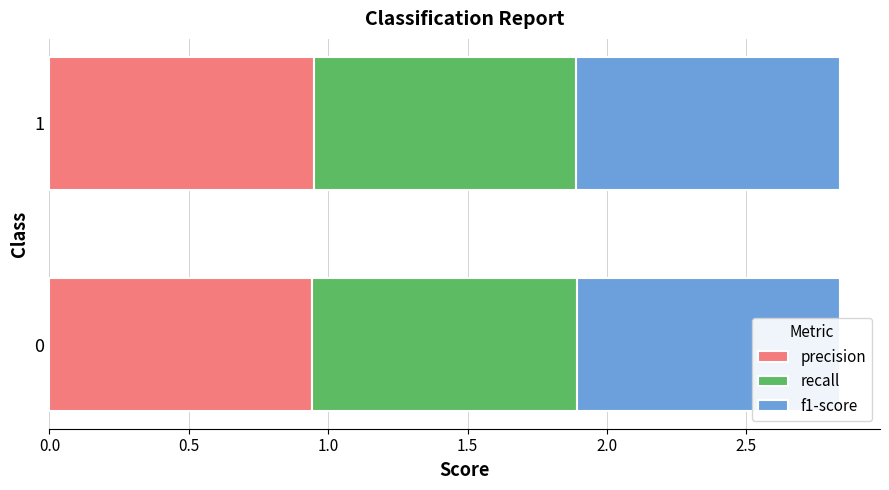

The f1-score series shows 0.9 at 0.0. True or false?

True